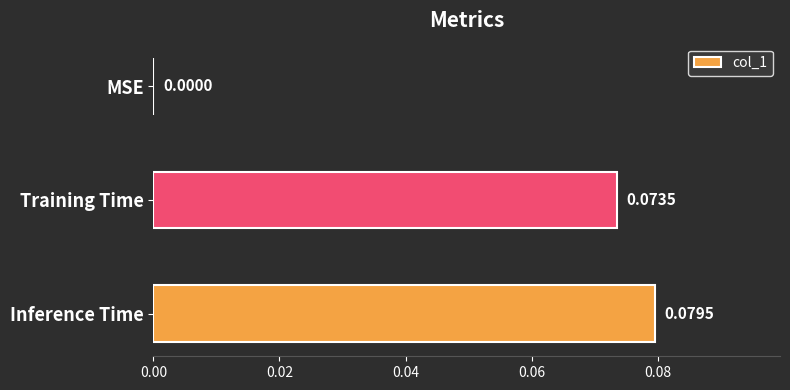

Which label corresponds to the largest value in the chart?

Inference Time